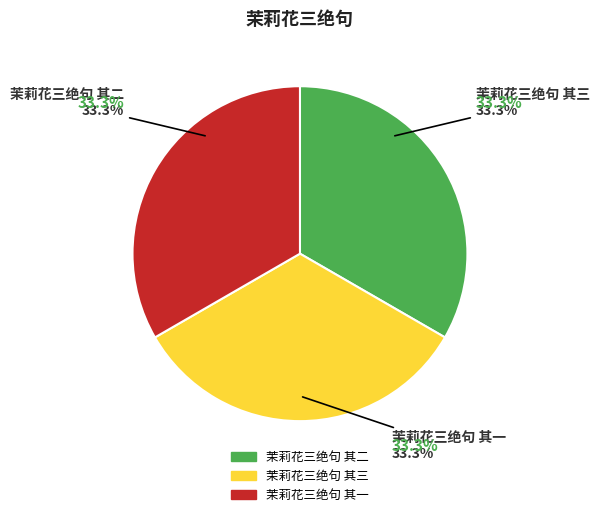

Does 茉莉花三绝句 其一 represent more than half of the total?

No